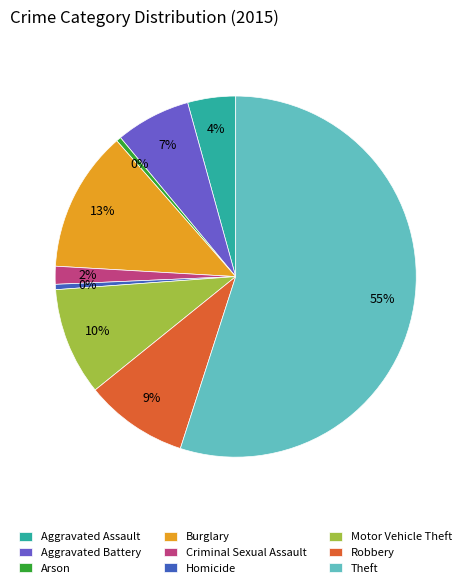

Does Theft represent more than half of the total?

Yes